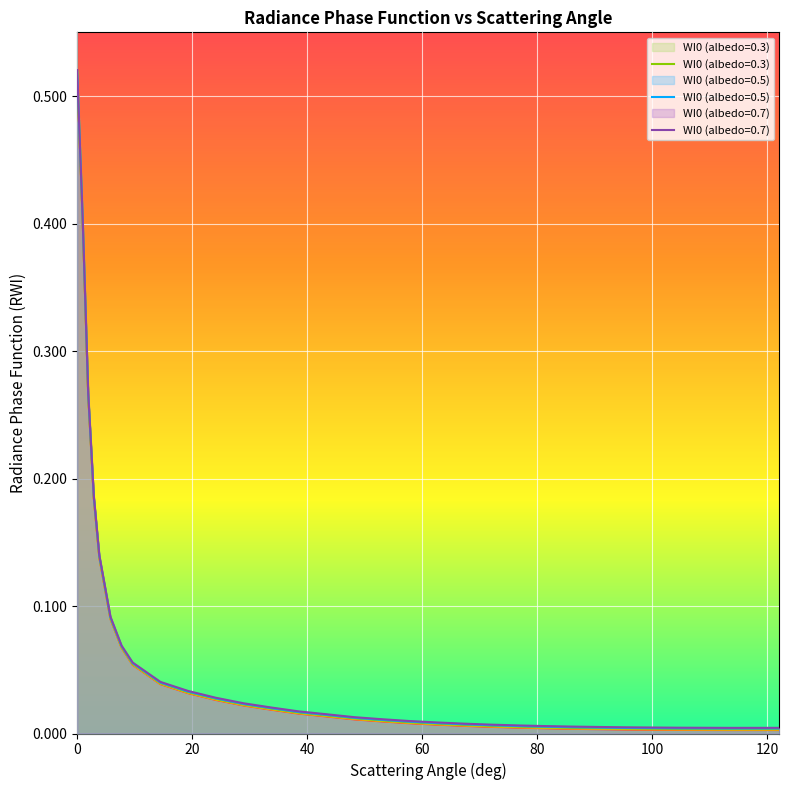

Which label corresponds to the smallest value in the chart?

113.55